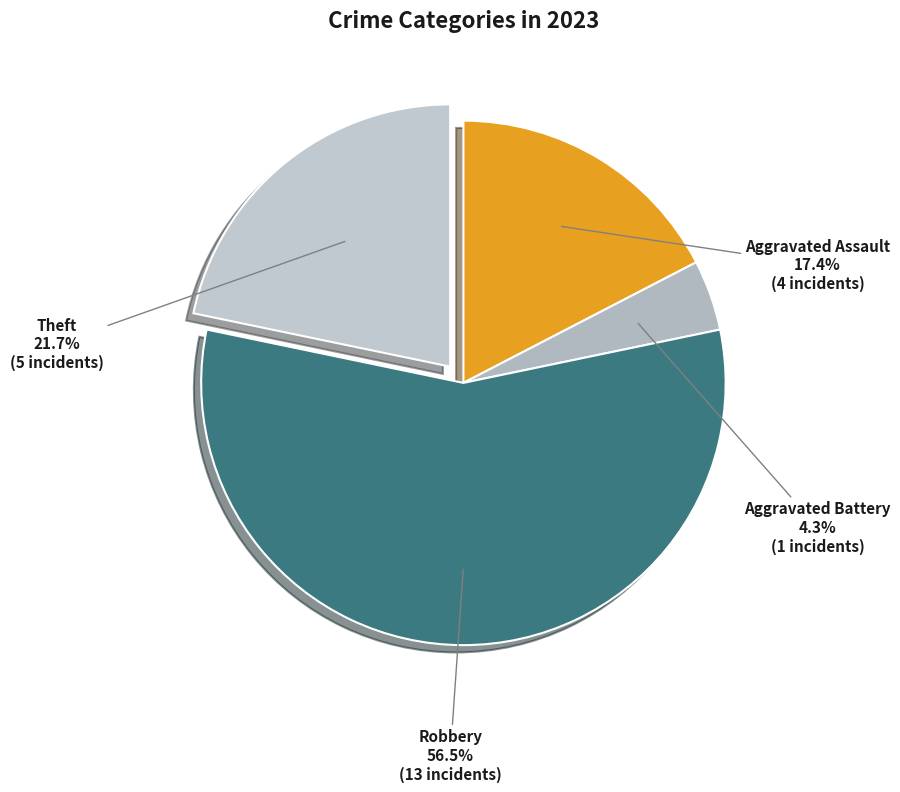

How many slices are in this pie chart?

4